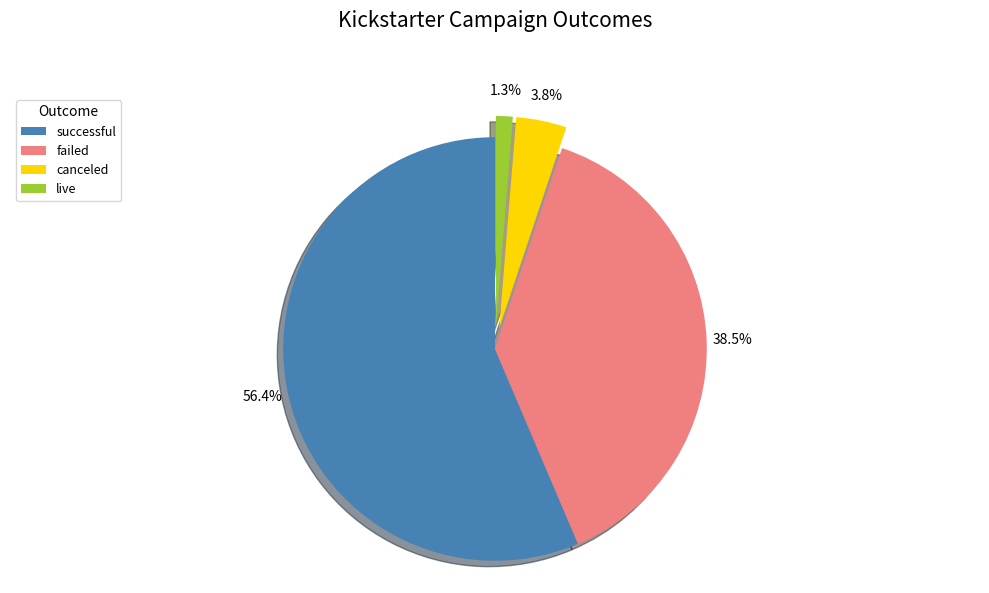

How many slices are in this pie chart?

4